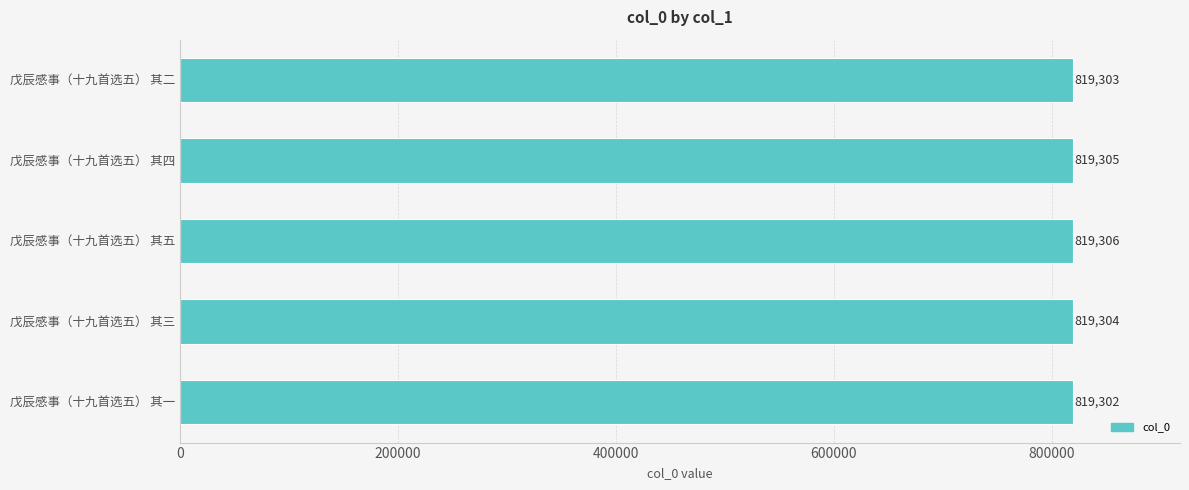

List the labels in order of value, largest first.

戊辰感事（十九首选五） 其五, 戊辰感事（十九首选五） 其四, 戊辰感事（十九首选五） 其三, 戊辰感事（十九首选五） 其二, 戊辰感事（十九首选五） 其一